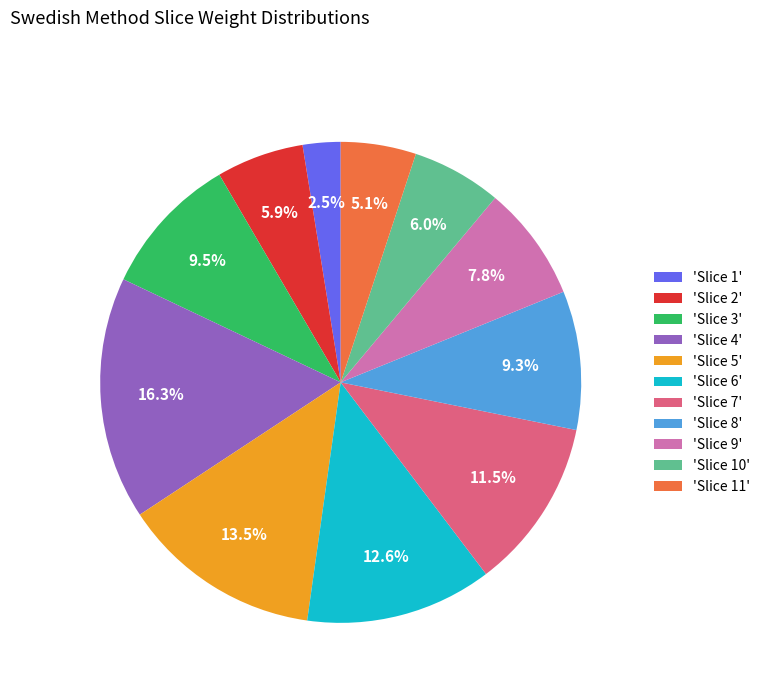

How many segments does this pie chart have?

11